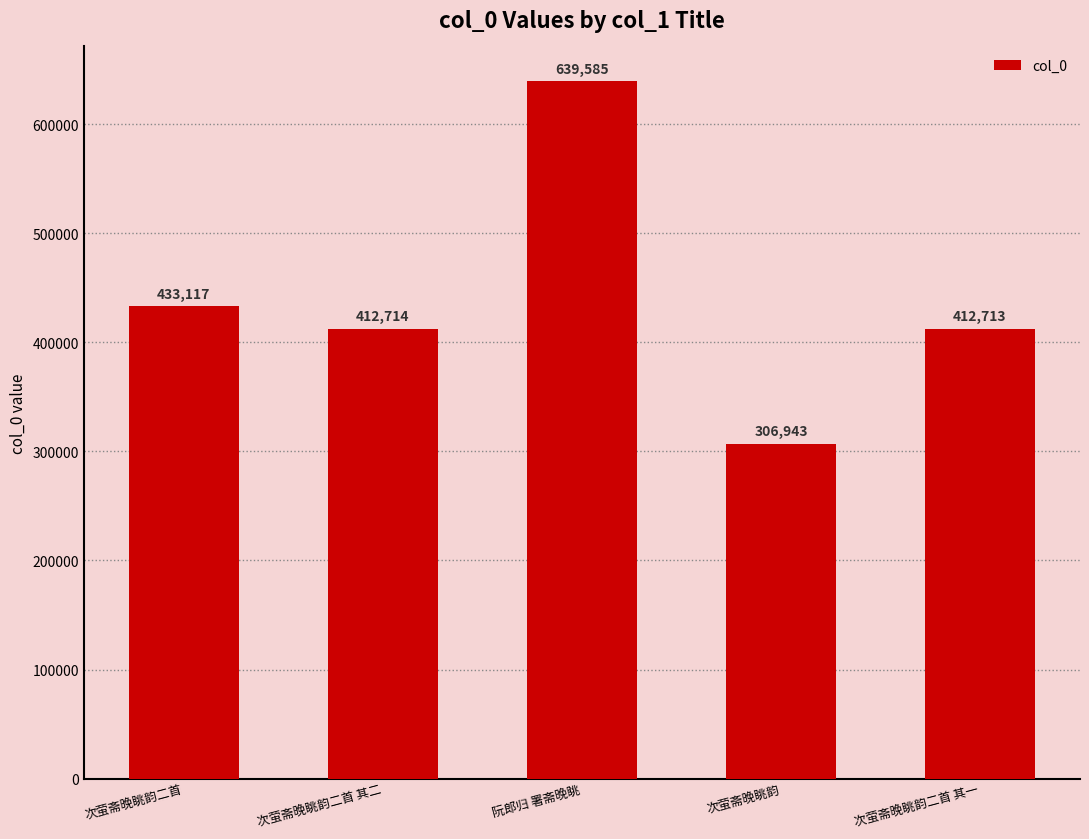

What is the label of the 1st bar from the right?

次萤斋晚眺韵二首 其一